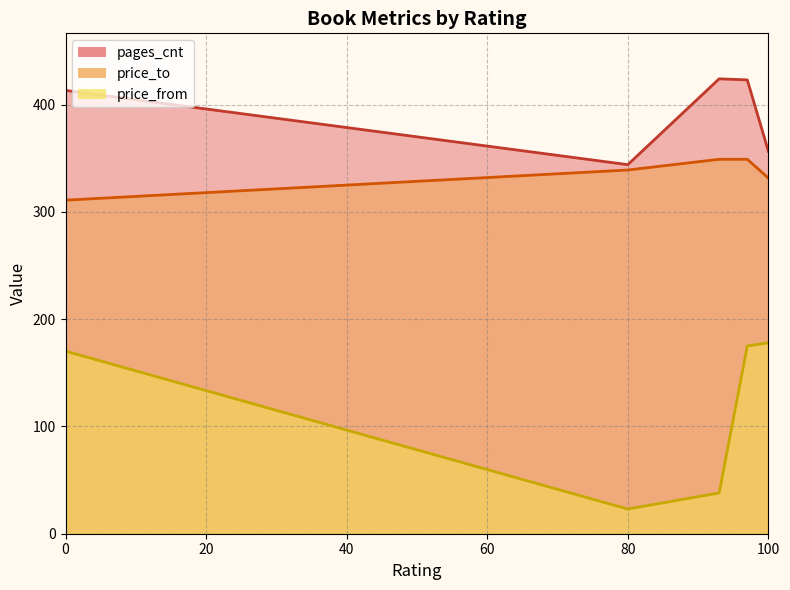

What is the total value across all series at 0?

894.3